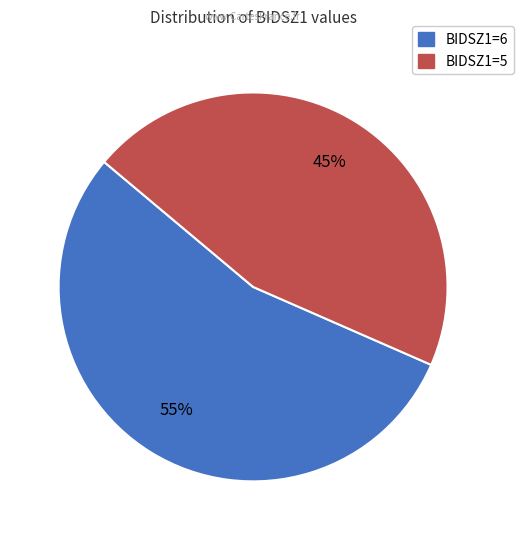

Combined, do BIDSZ1=5 and BIDSZ1=6 account for over 50%?

Yes